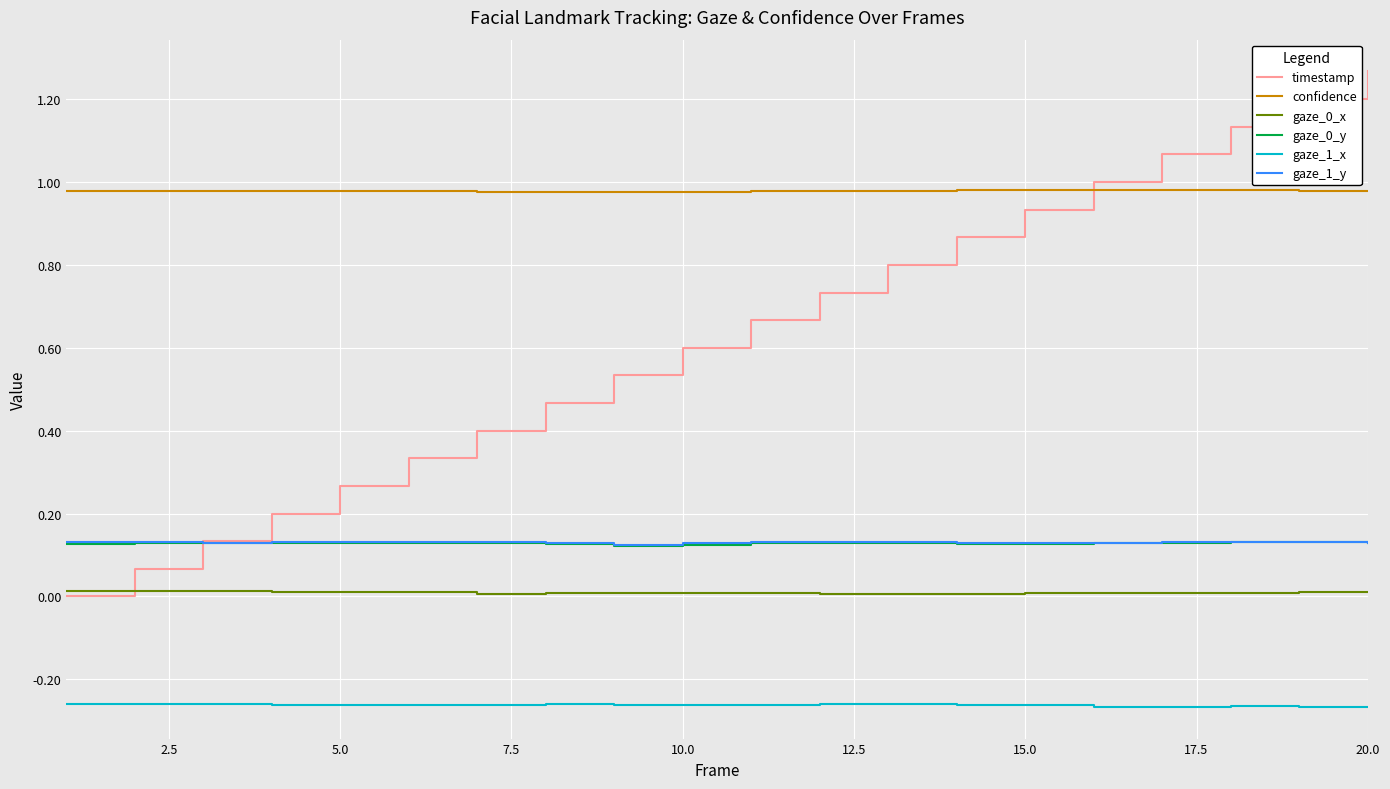

Which series has the largest total across all categories?

confidence